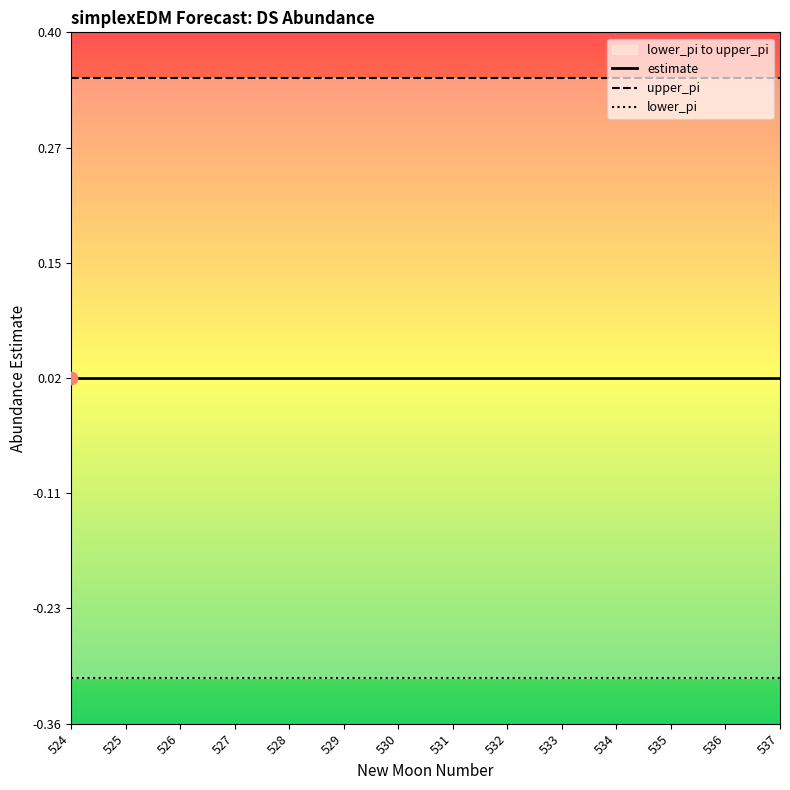

Which series has the largest Y range (max minus min)?

lower_pi